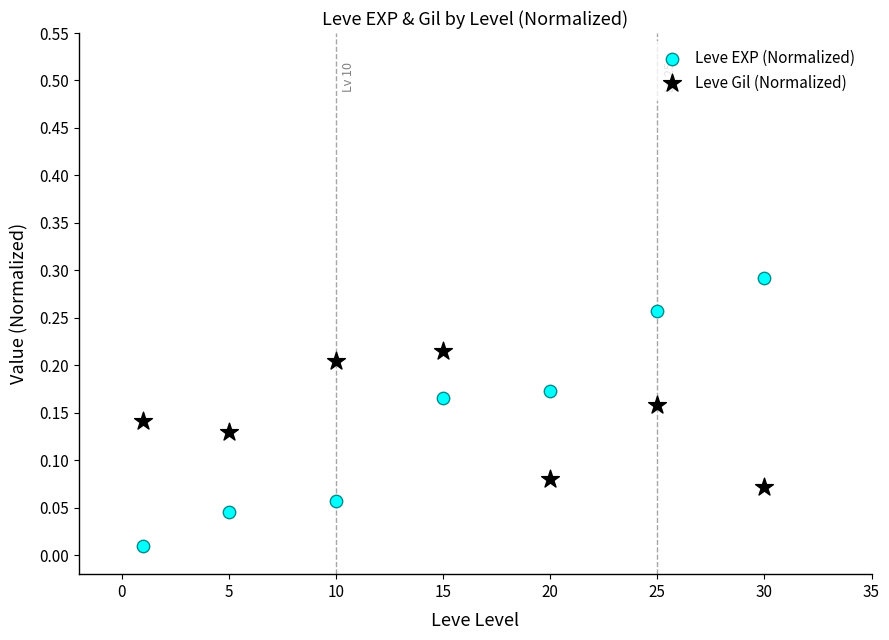

Across all data points, what is the range of X values (max minus min)?

29.0